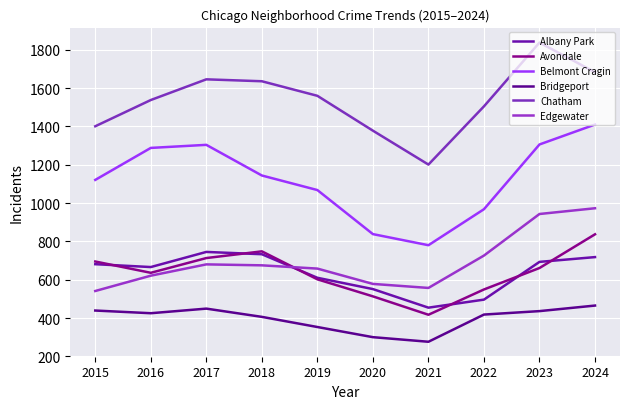

At which category does Bridgeport reach its first local valley?

2016